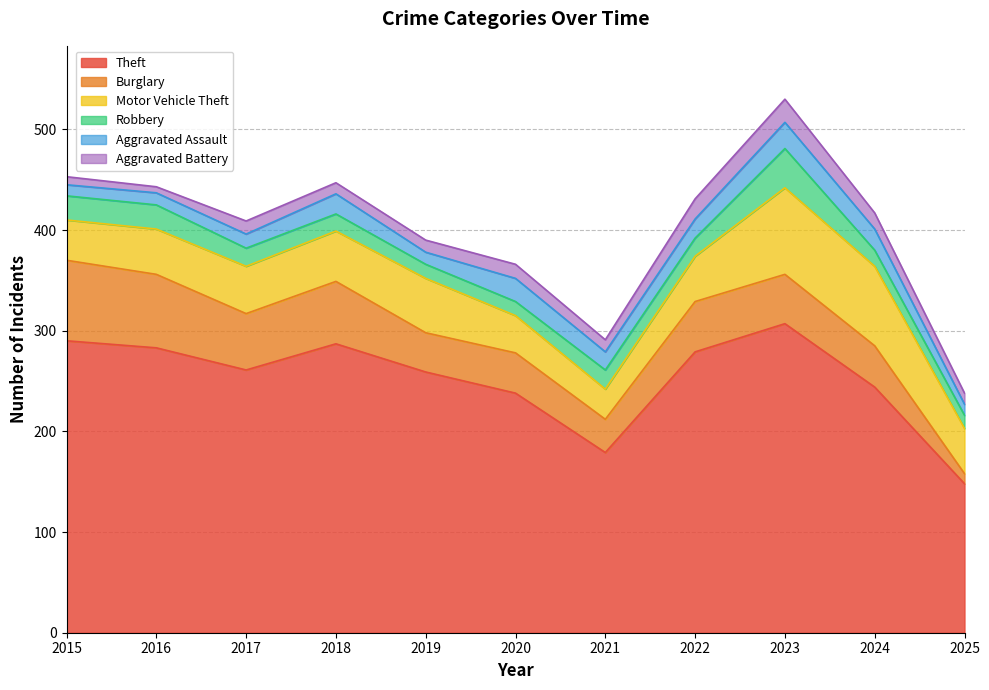

Reading left to right, what are all the values shown in this chart?

Theft: 2015=290	2016=283	2017=261	2018=287	2019=259	2020=238	2021=179	2022=279	2023=307	2024=244	2025=148
Burglary: 2015=80	2016=73	2017=56	2018=62	2019=39	2020=40	2021=33	2022=50	2023=49	2024=41	2025=10
Motor Vehicle Theft: 2015=40	2016=45	2017=47	2018=50	2019=54	2020=37	2021=30	2022=45	2023=86	2024=79	2025=45
Robbery: 2015=24	2016=24	2017=18	2018=17	2019=14	2020=14	2021=19	2022=18	2023=39	2024=16	2025=13
Aggravated Assault: 2015=11	2016=12	2017=14	2018=20	2019=12	2020=23	2021=18	2022=19	2023=26	2024=21	2025=11
Aggravated Battery: 2015=8	2016=6	2017=13	2018=11	2019=12	2020=14	2021=12	2022=20	2023=23	2024=16	2025=11